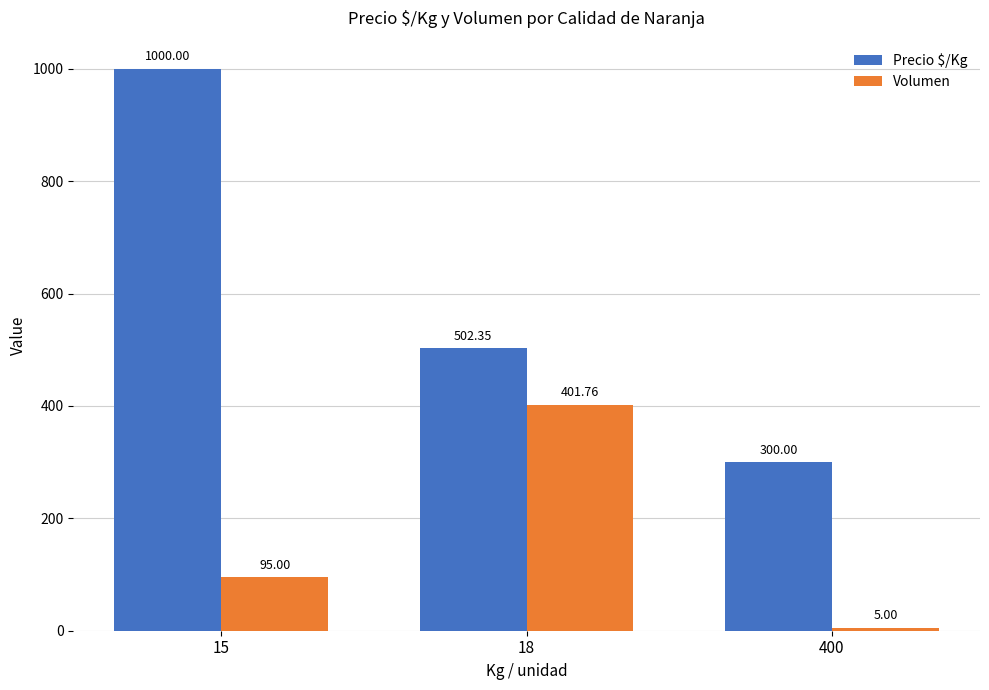

Which series has the widest spread of values?

Precio $/Kg